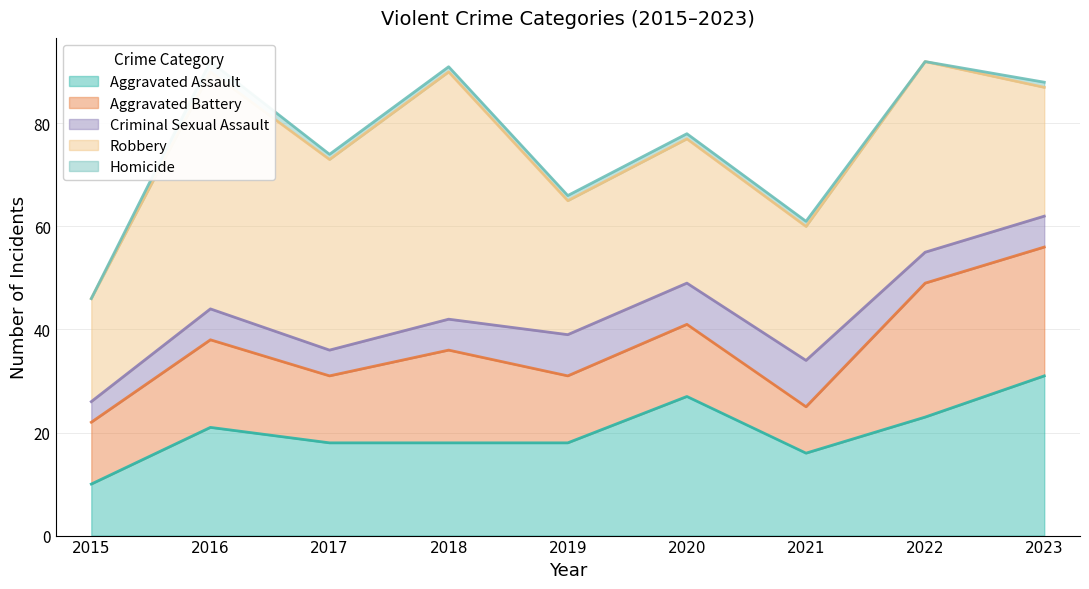

What is the minimum value for Robbery?

20